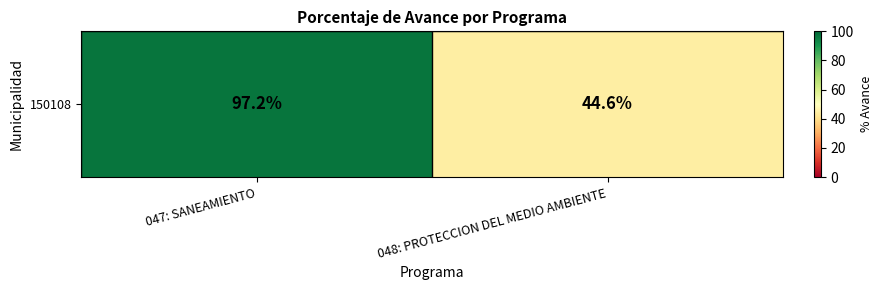

How many categories are shown in the chart?

2